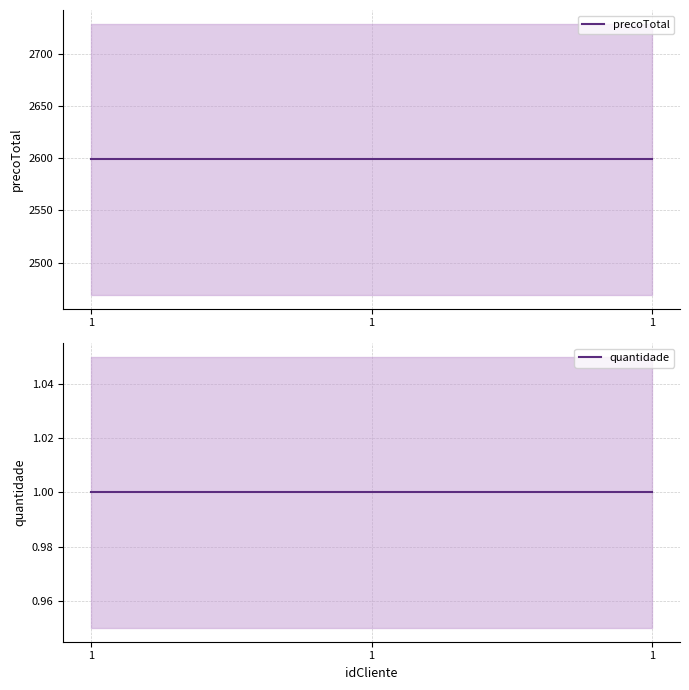

What is the value of the quantidade point at the 1st from the left?

1